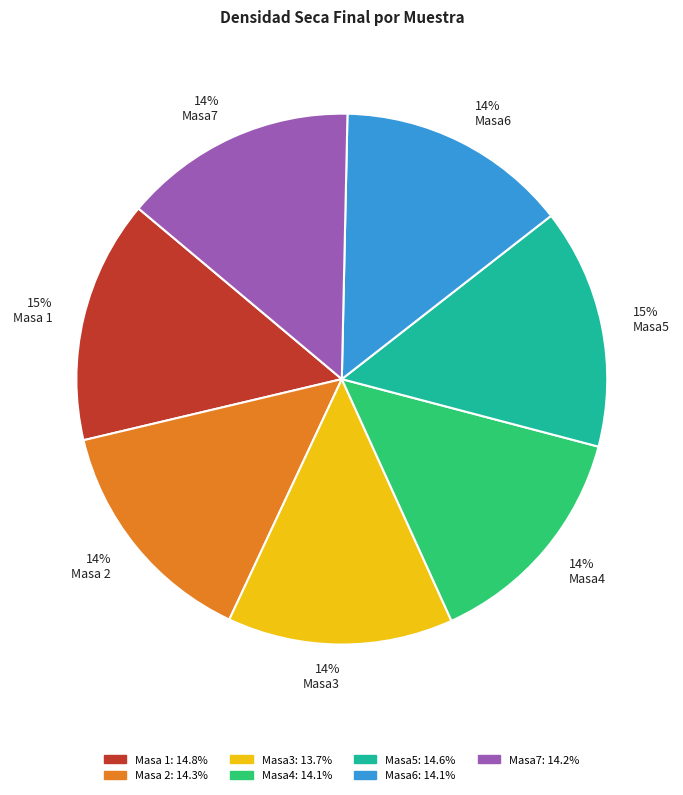

Do 15% Masa5 and 14% Masa 2 together represent more than half of the pie?

No